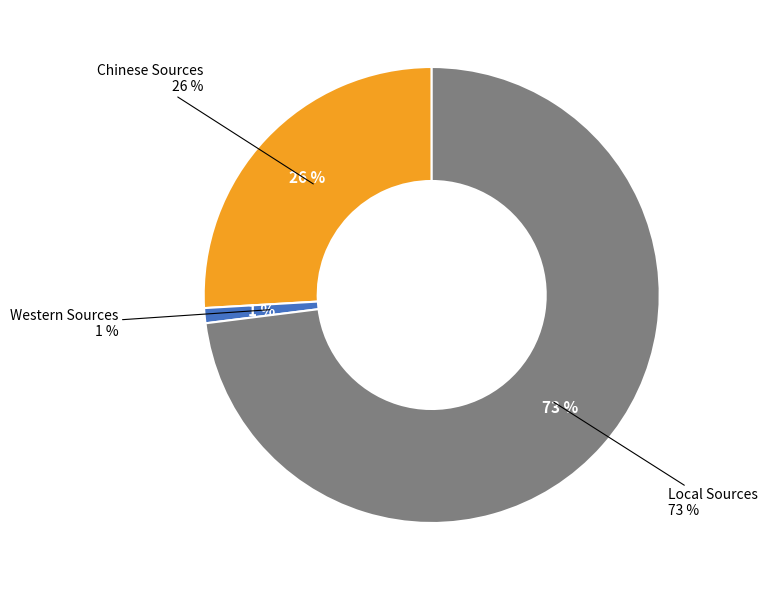

What percentage do Western Sources and Chinese Sources together represent?

27.0%